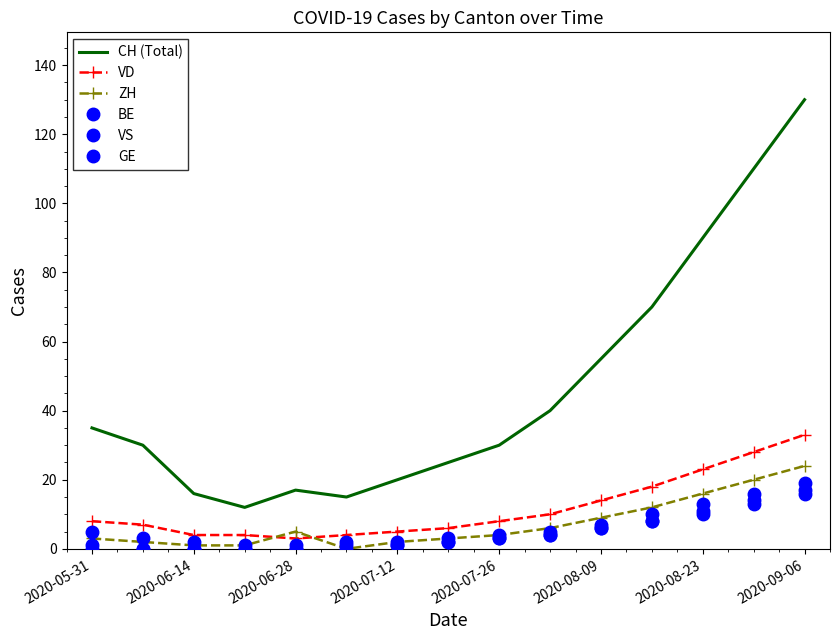

True or false: VD has more than 2 points higher than both neighbors.

False